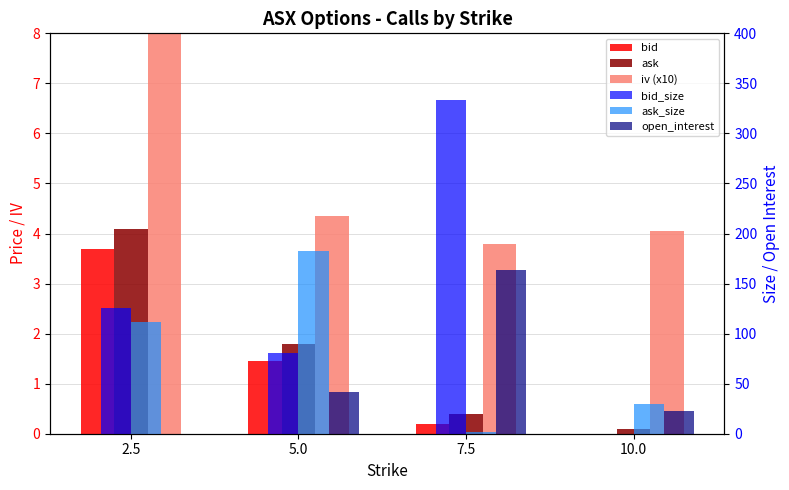

What is the total value across all series at 7.5?

503.4